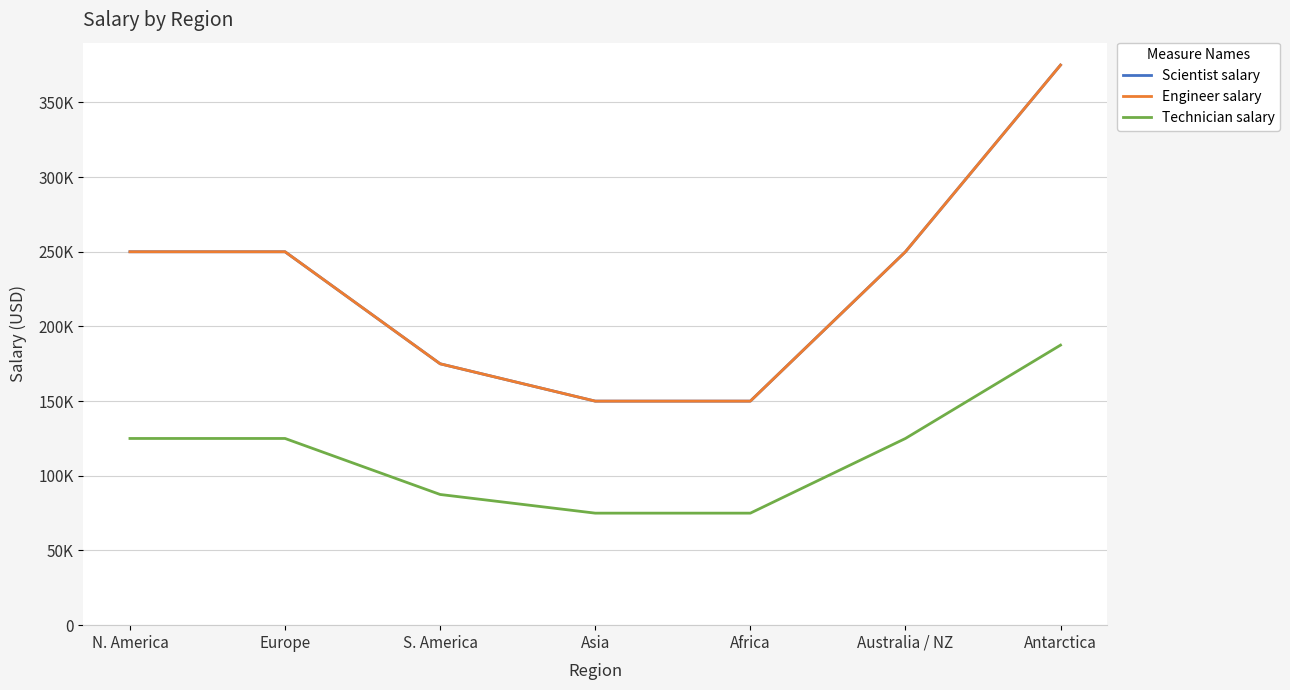

What is the minimum value shown in the chart?

75000